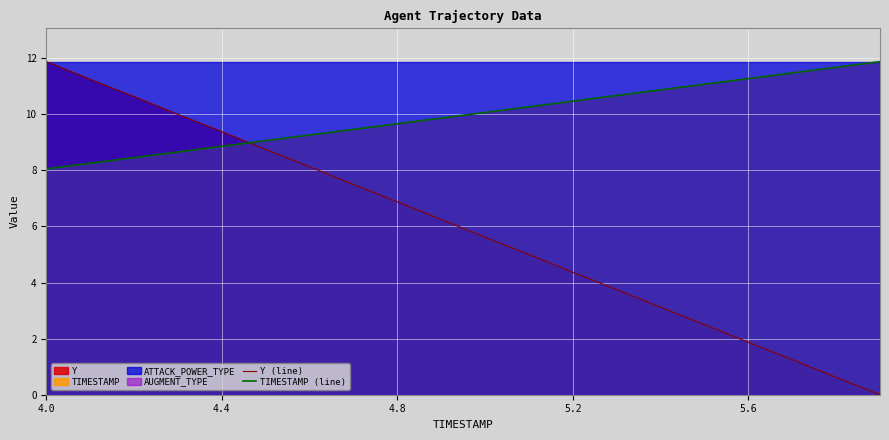

Where does the Y (line) series first go above 6?

4.0